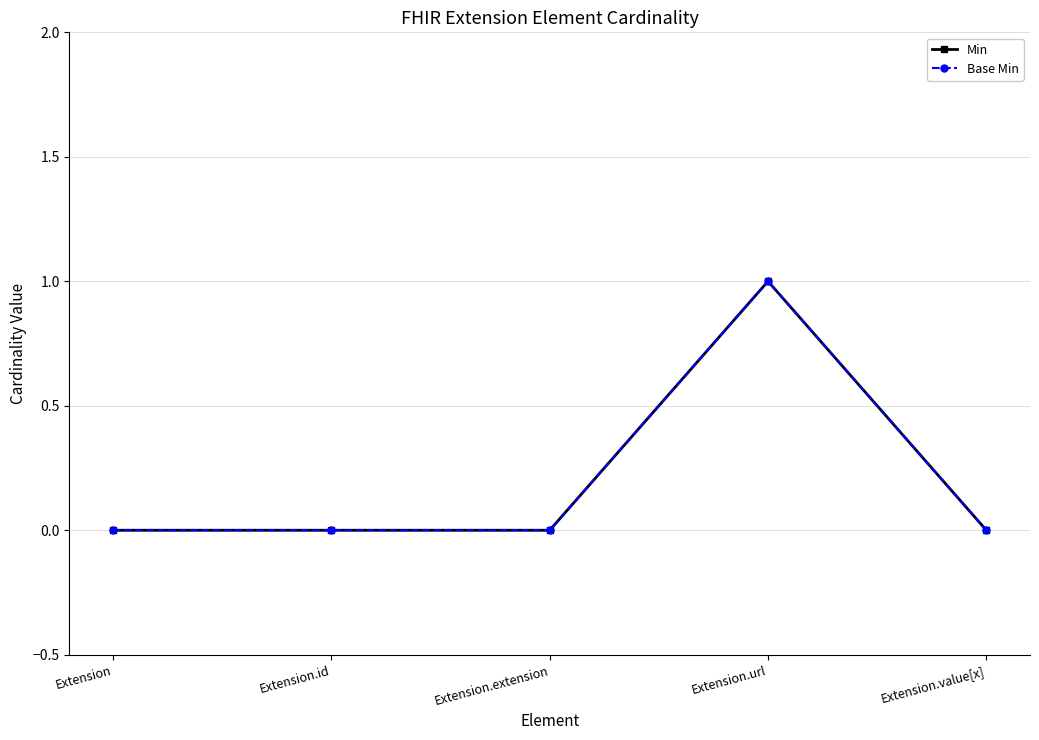

The value of Base Min at Extension is 0. True or false?

True